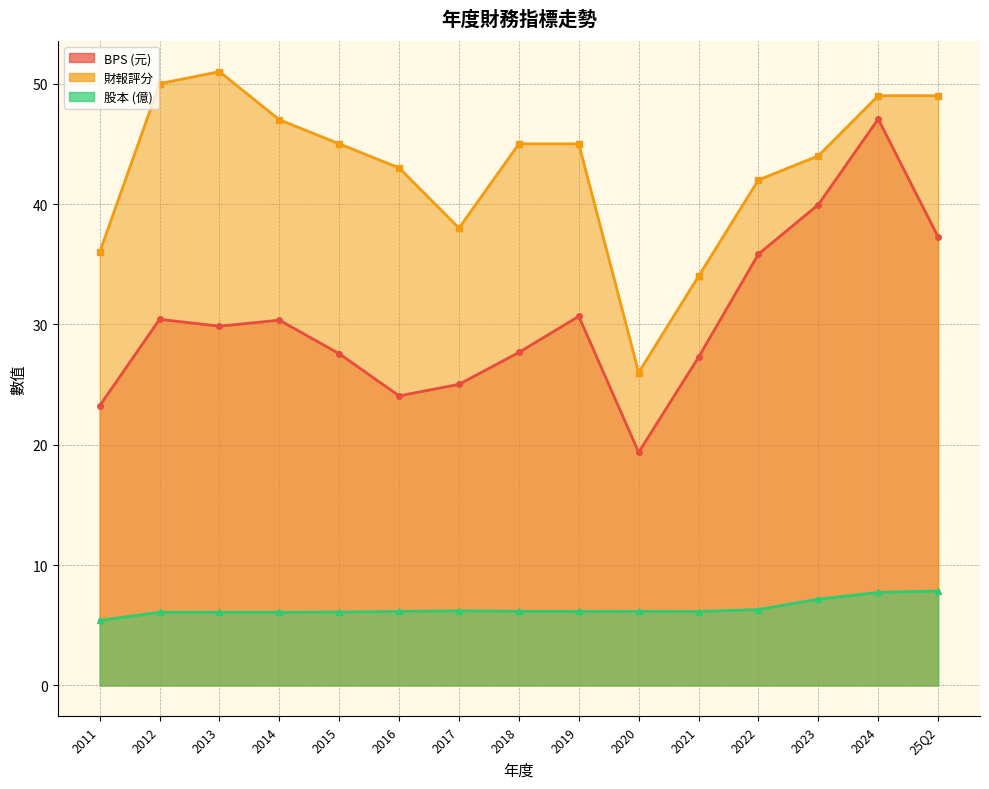

At which label does BPS first exceed 29?

2012